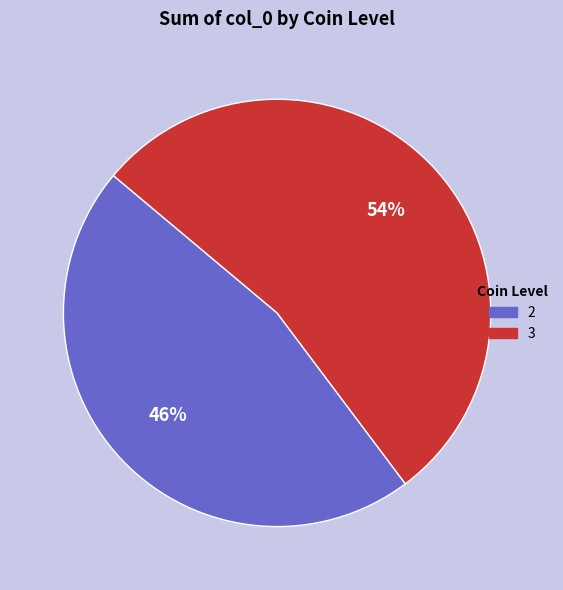

True or false: 3 accounts for 54% of the total.

True